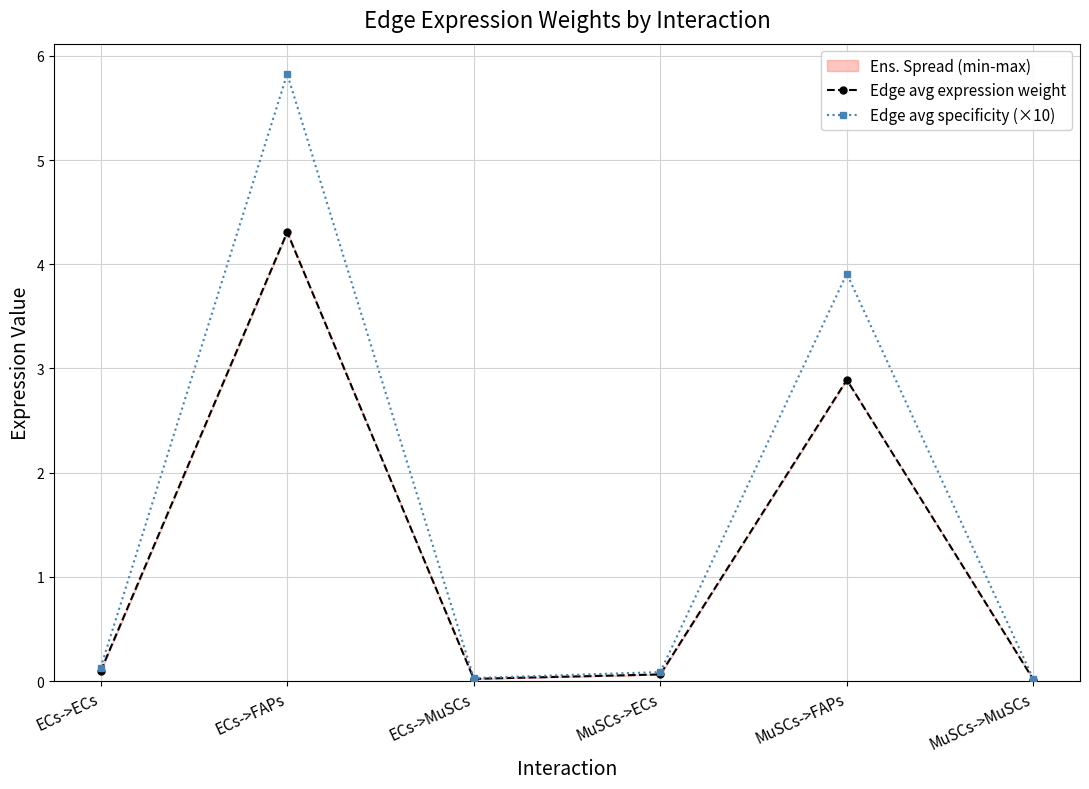

True or false: Edge avg expression weight and Edge avg specificity (×10) cross at least once.

False